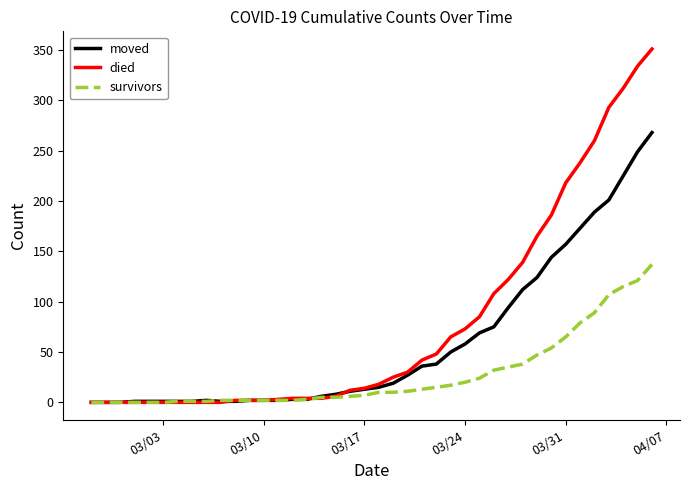

What is the highest value of the died series?

351